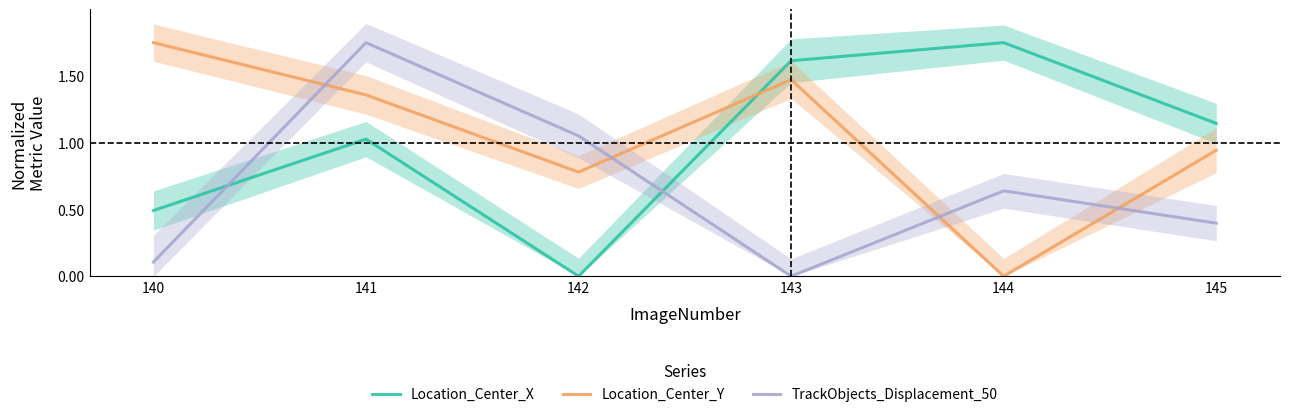

Reading left to right, transcribe all the data shown in this chart.

Location_Center_X: 140=0.5	141=1.0	142=0.0	143=1.6	144=1.8	145=1.1
Location_Center_Y: 140=1.8	141=1.4	142=0.8	143=1.5	144=0.0	145=0.9
TrackObjects_Displacement_50: 140=0.1	141=1.8	142=1.1	143=0.0	144=0.6	145=0.4